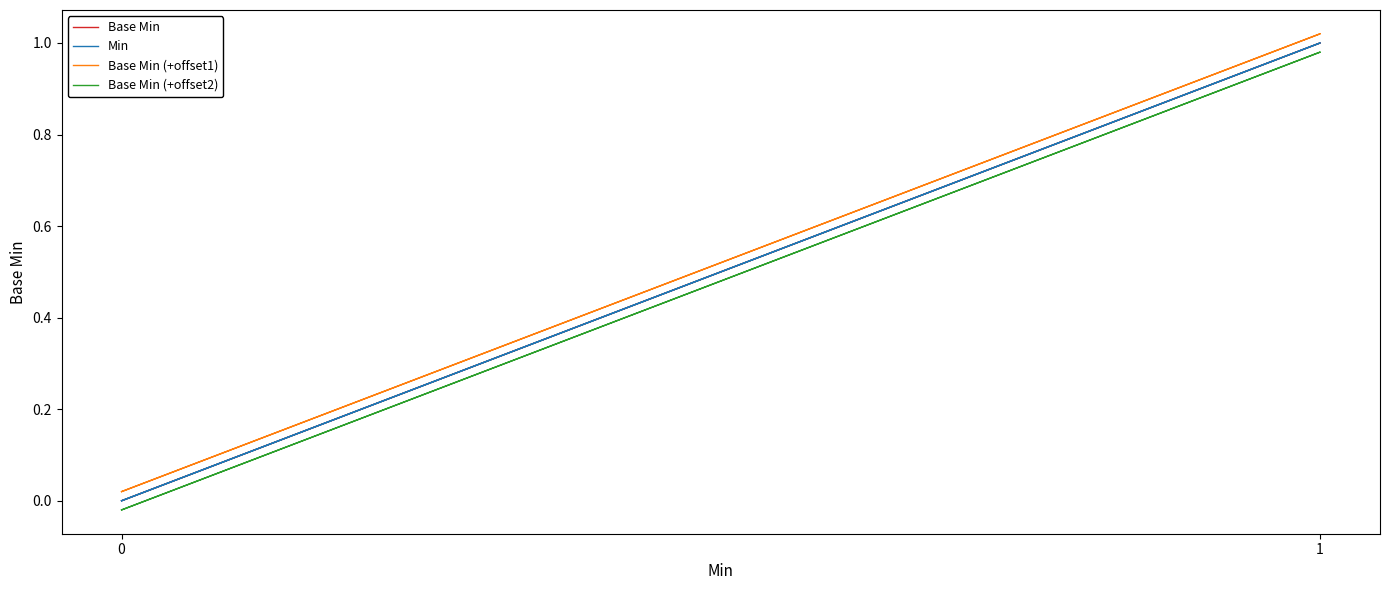

Is it true that Base Min (+offset2) equals -0.0 at 0?

True